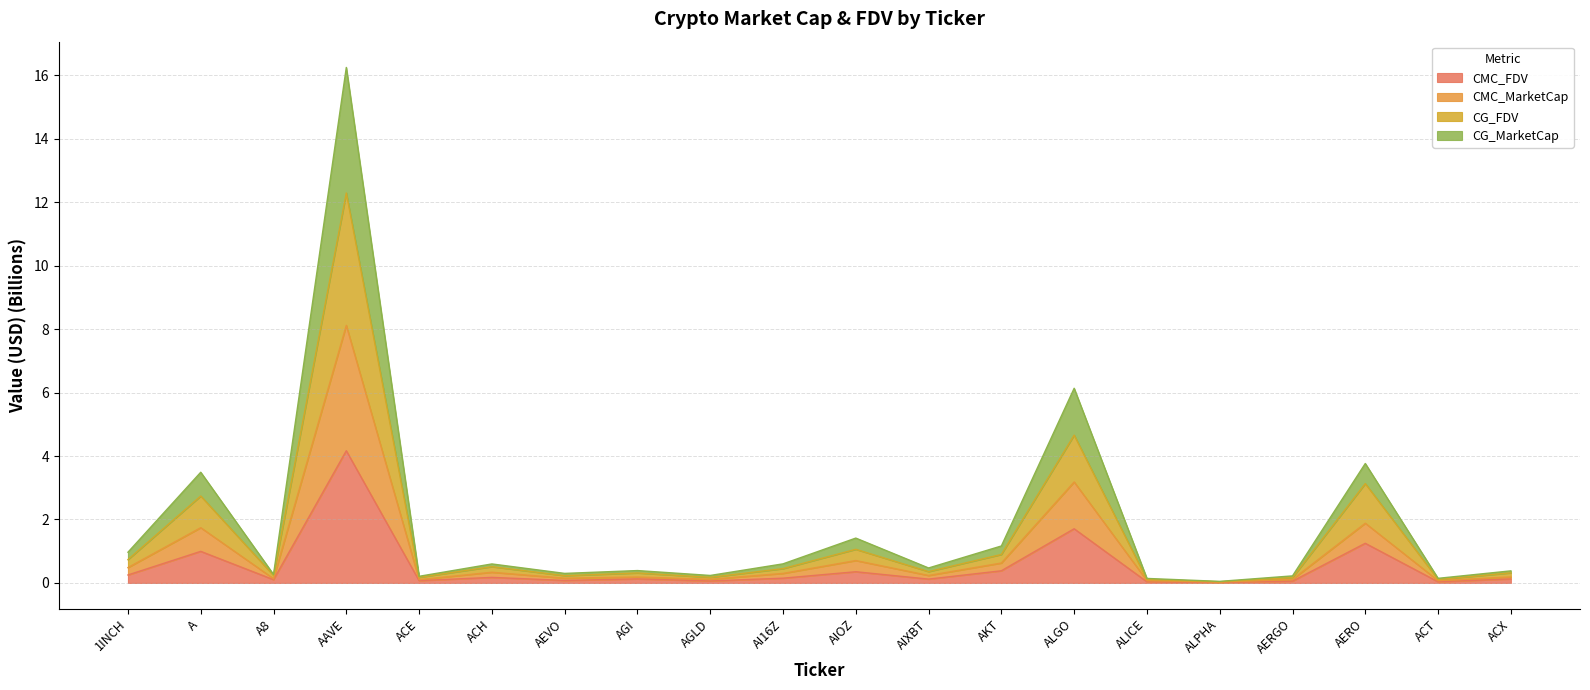

Where is CMC_FDV nearest to the value 2?

ALGO